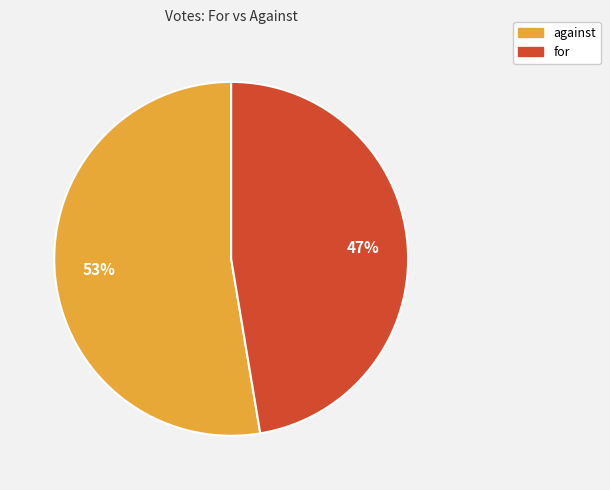

What is the ratio of the value at for to the value at against?

0.9